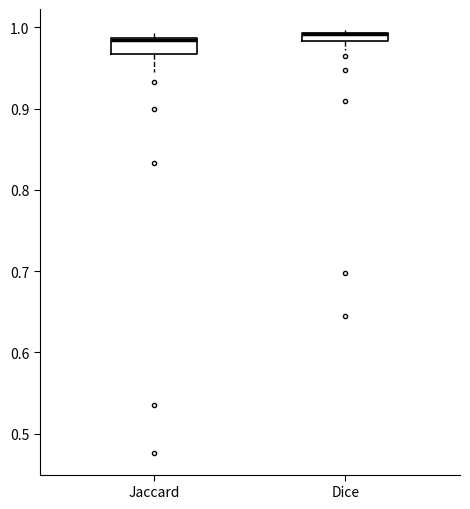

Where is the lower edge of the box for Dice on the y-axis? The values are not printed on the chart, so give them approximately, as read against the axis.

0.98